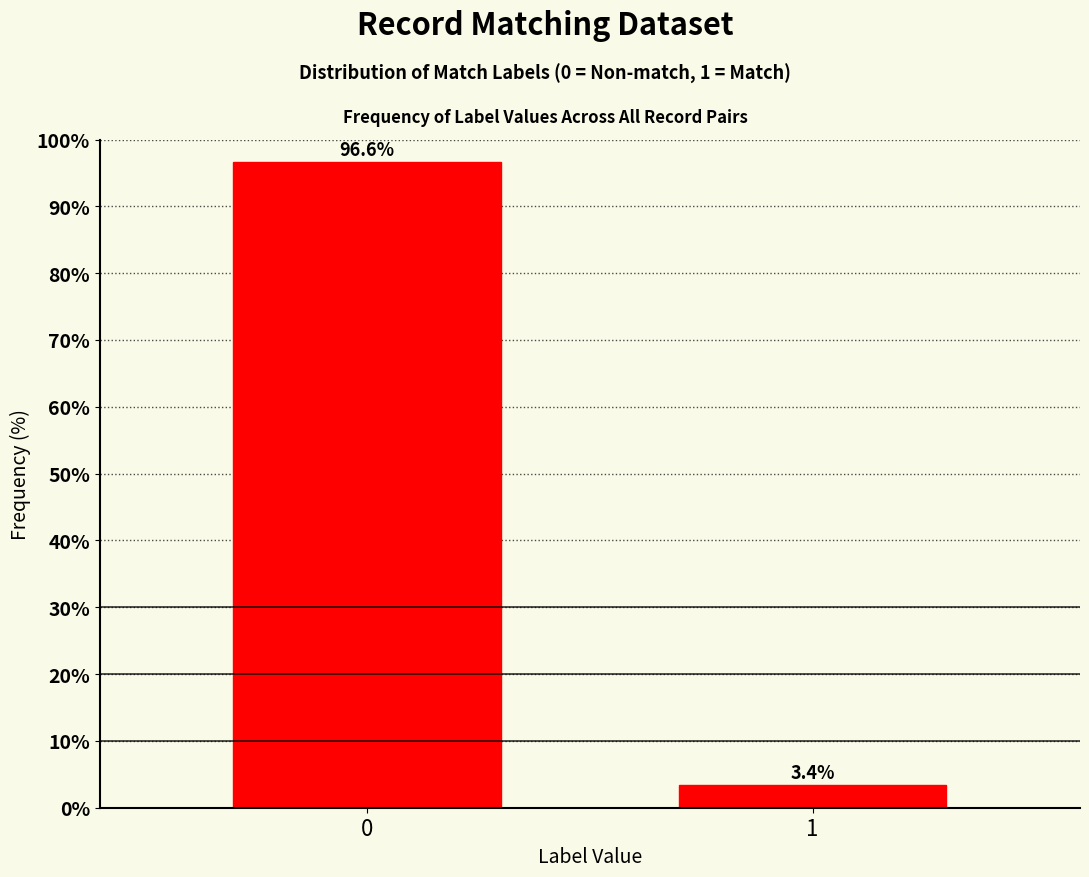

Reading left to right, what are all the values shown in this chart?

96.6	3.4